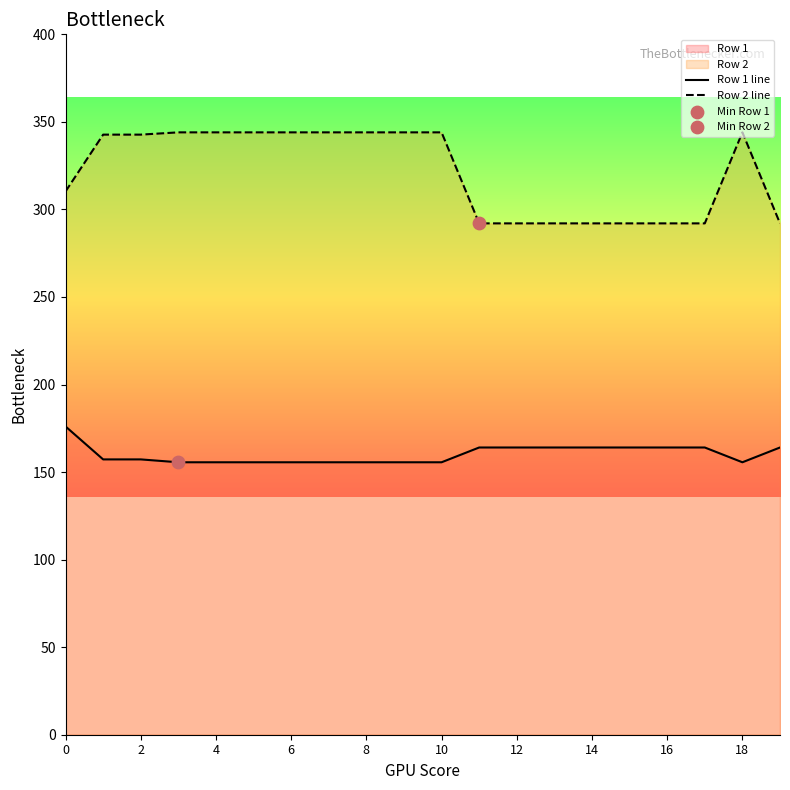

Is it true that Row 1 line equals 78.4 at 0?

False